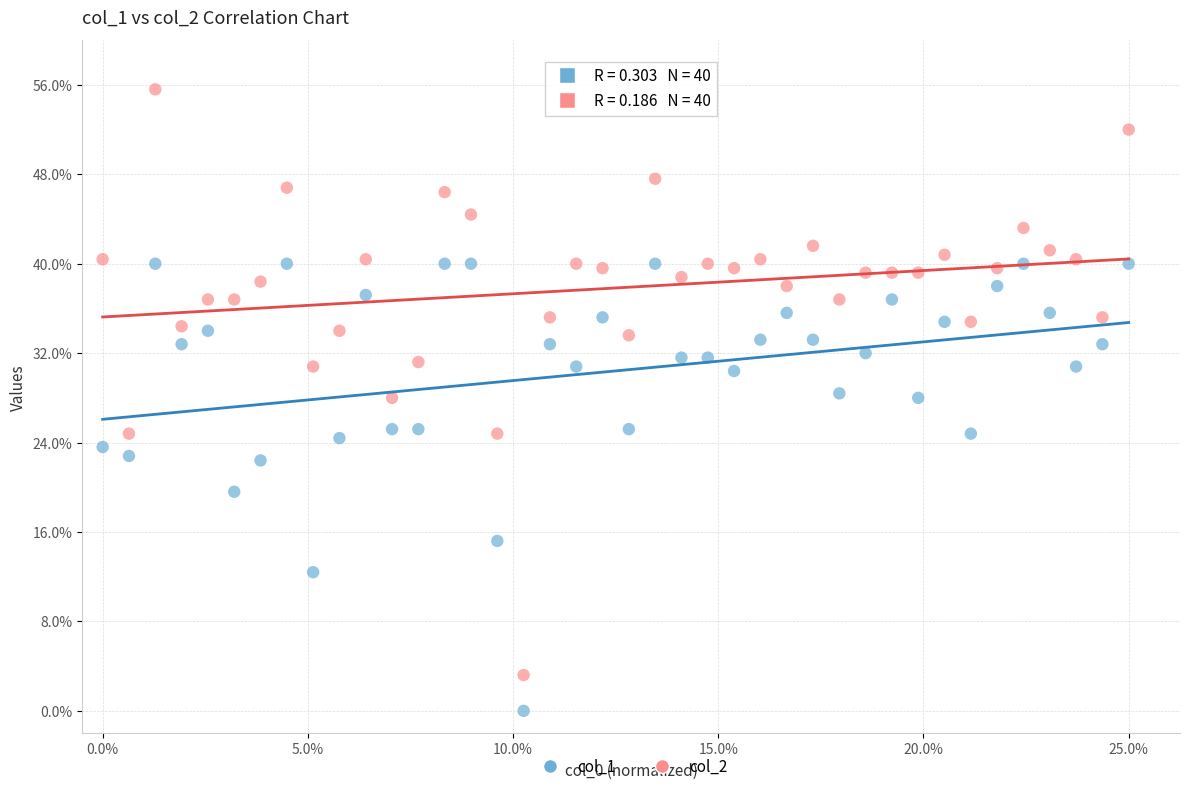

What are all the series names shown in the legend?

col_1, col_2